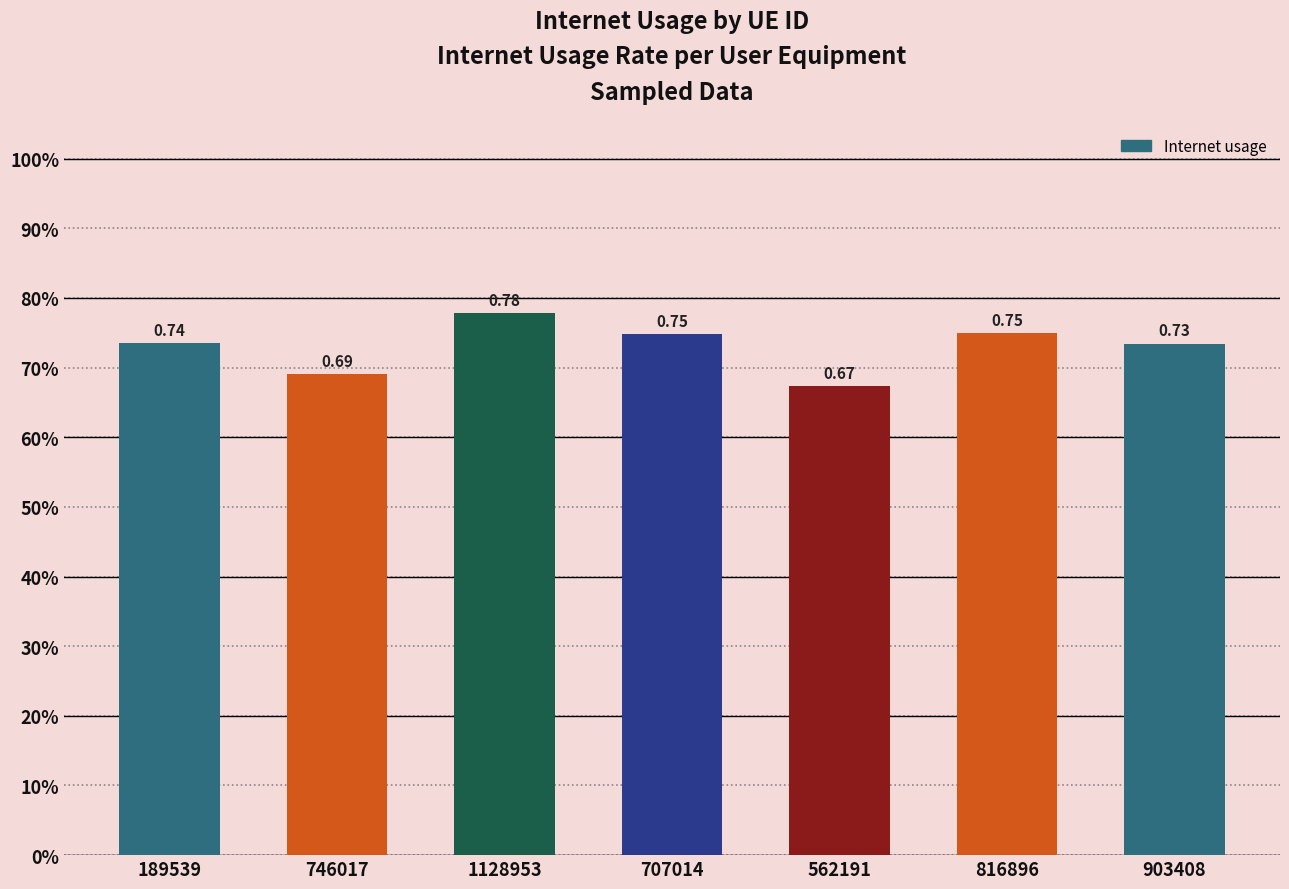

How many values are between 0 and 1?

7